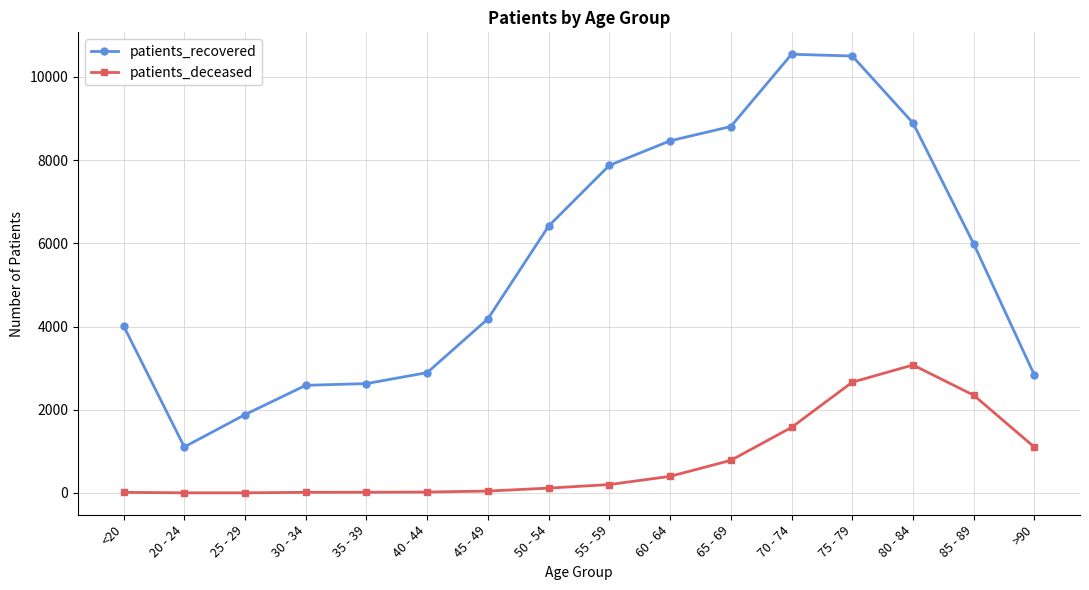

What are all the series names shown in the legend?

patients_recovered, patients_deceased